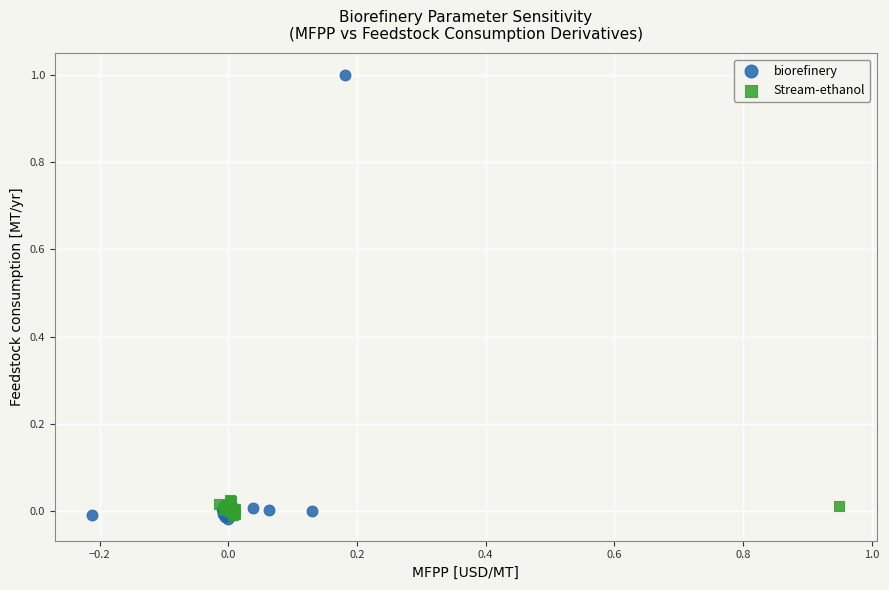

Which series reaches the maximum Y coordinate?

biorefinery